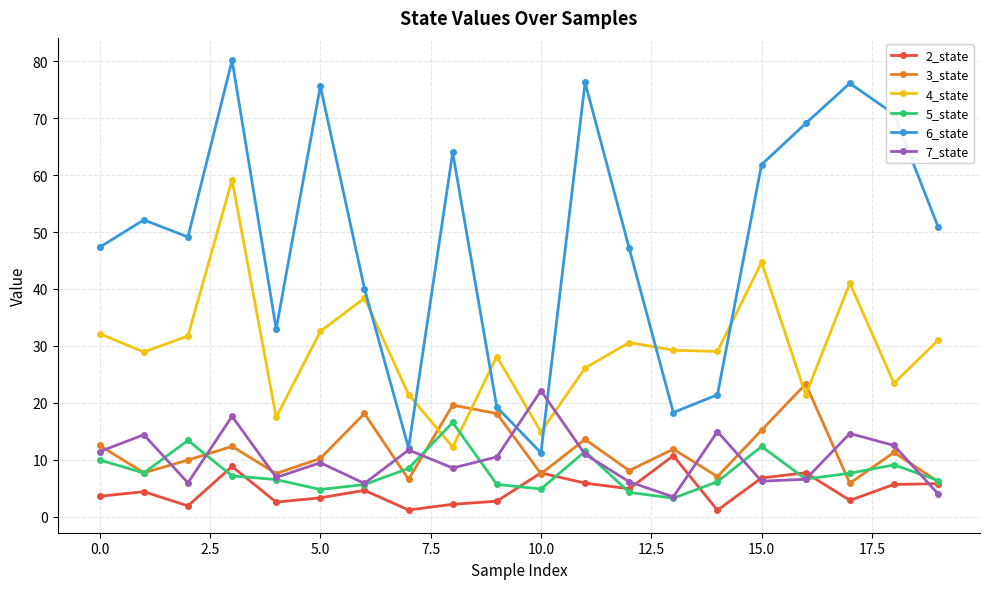

What is the difference between the maximum and second lowest values in the 7_state series?

18.1